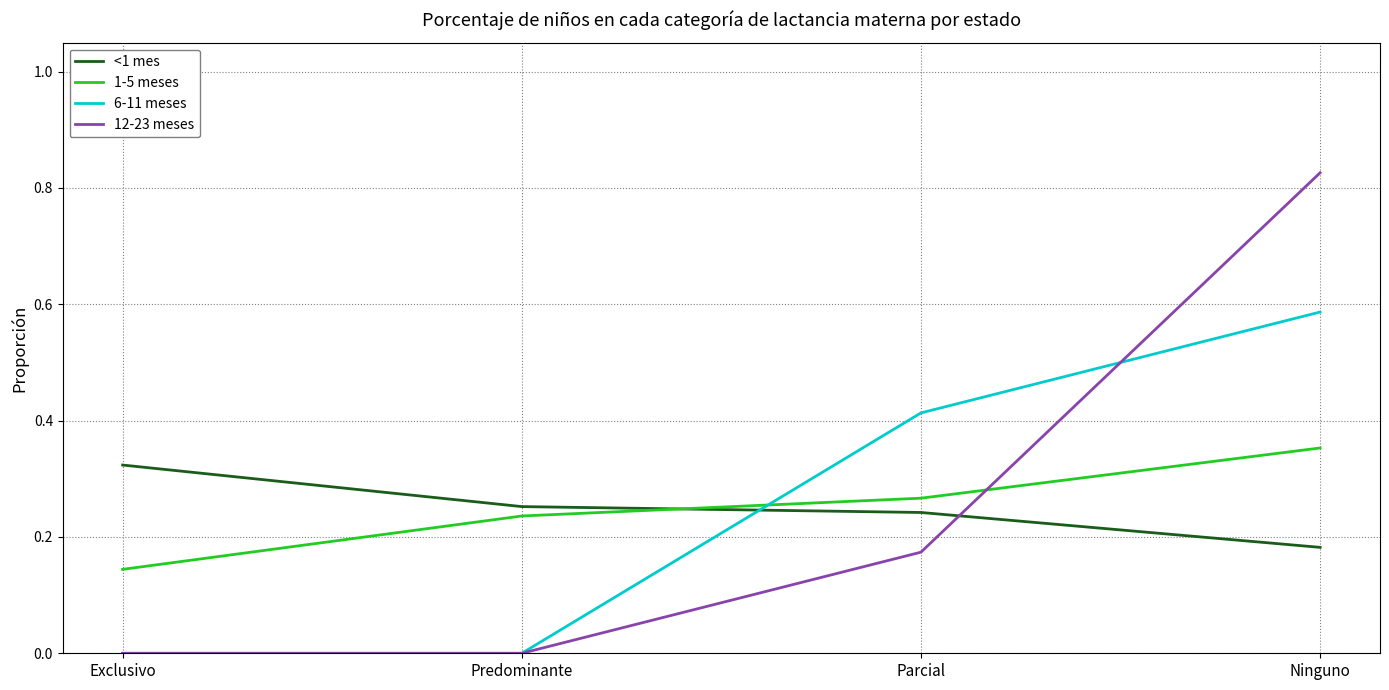

What position from the right is Predominante?

3